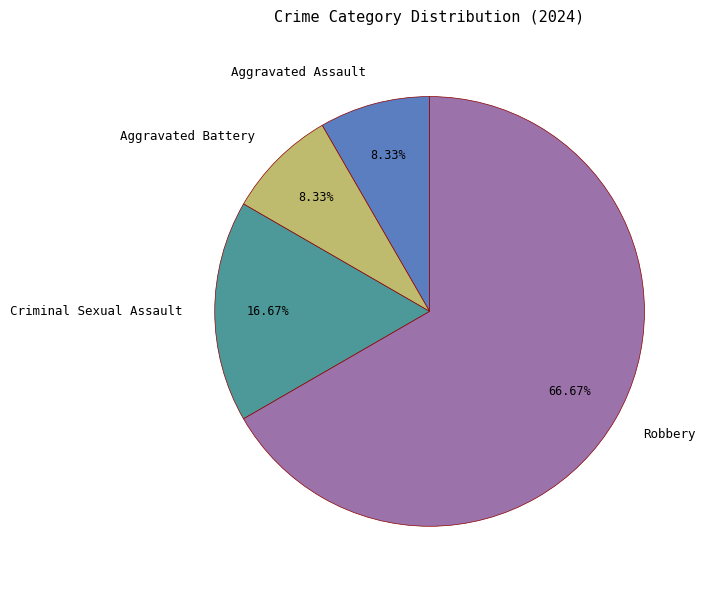

Which has a higher value, Aggravated Assault or Robbery?

Robbery